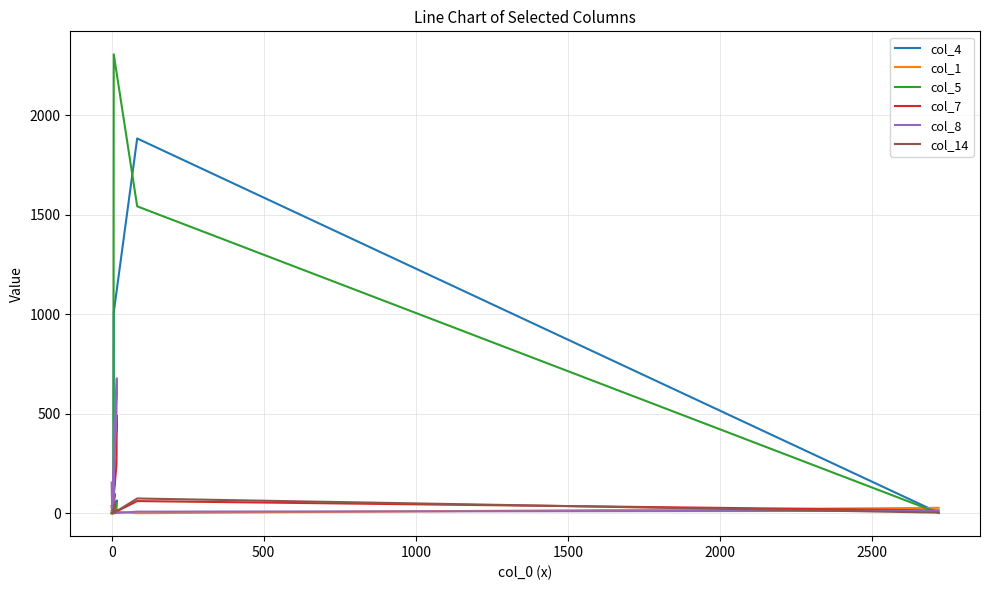

Which series has the largest total across all categories?

col_5